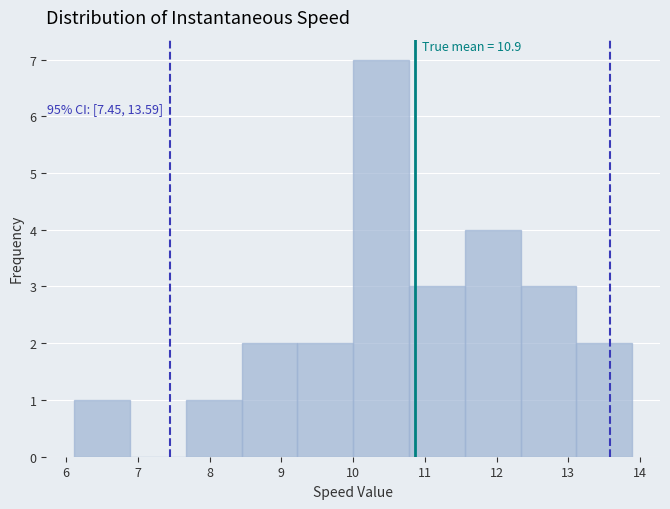

Over which range of the x-axis is the bar tallest?

10.0 to 10.8